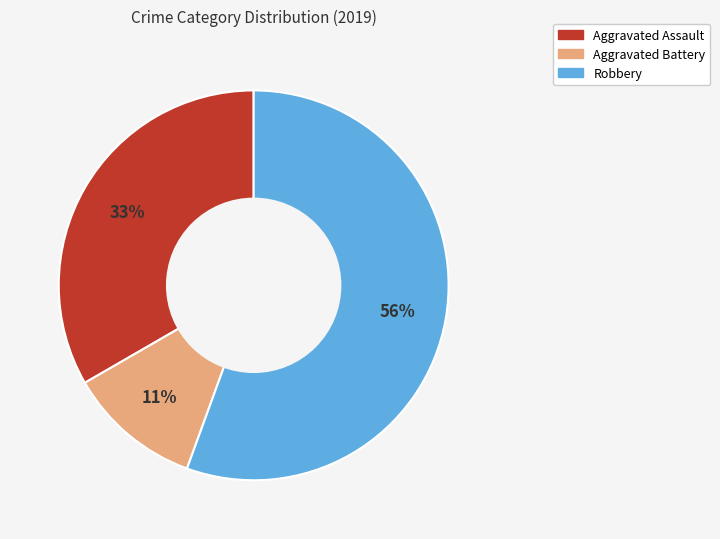

Between Aggravated Assault and Robbery, which is larger?

Robbery